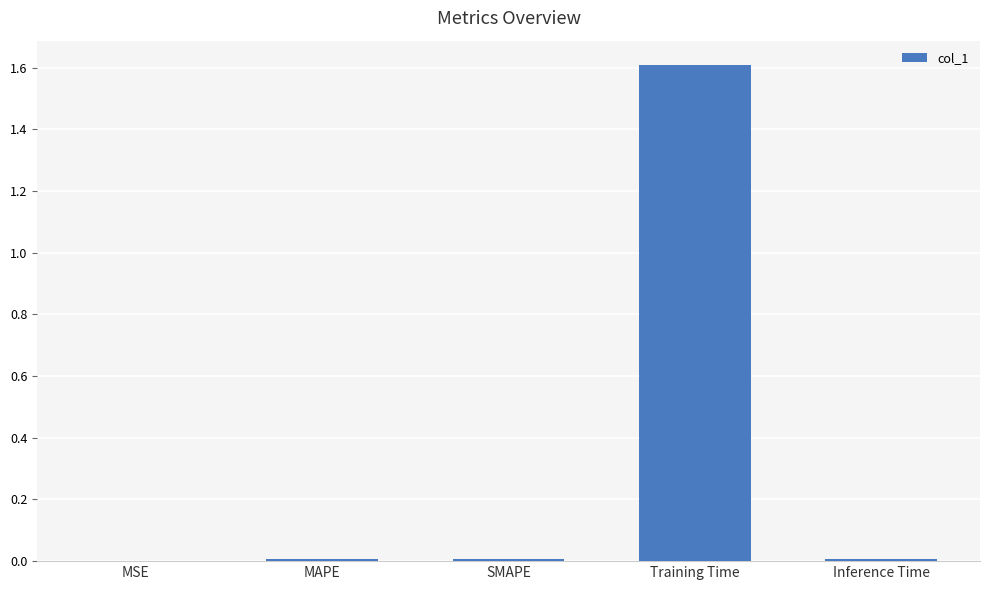

The chart shows a value of 0.7 at Training Time. True or false?

False